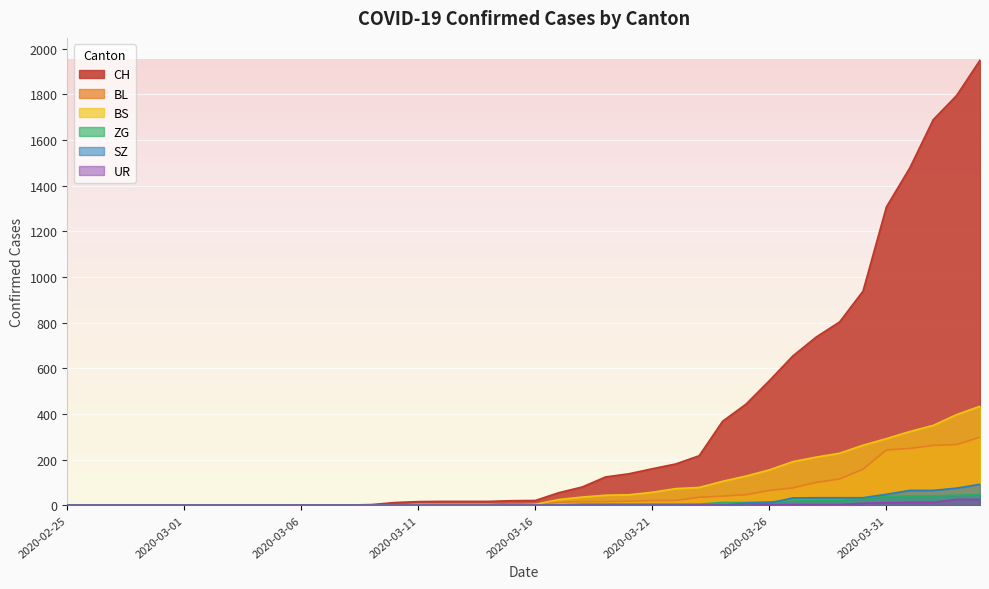

What is the highest value of the CH series?

1950